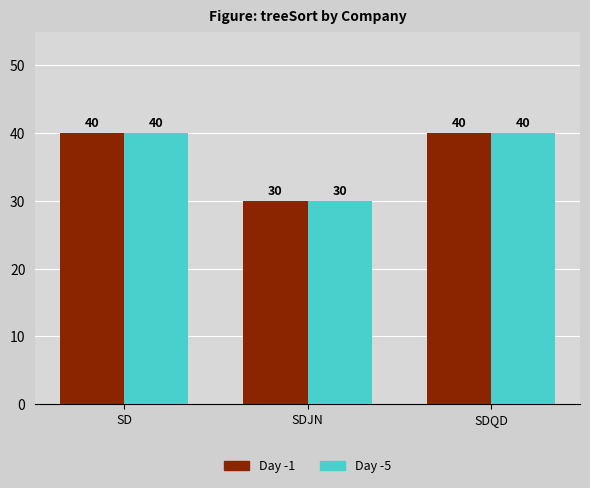

True or false: Day -5 has a value of 40 at SD.

True